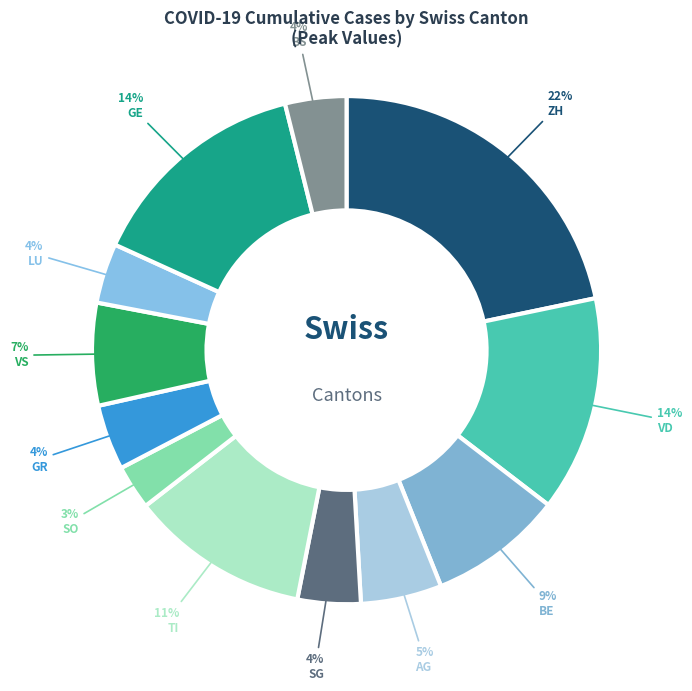

Rank the categories by value from lowest to highest.

SO, LU, BS, SG, GR, AG, VS, BE, TI, VD, GE, ZH